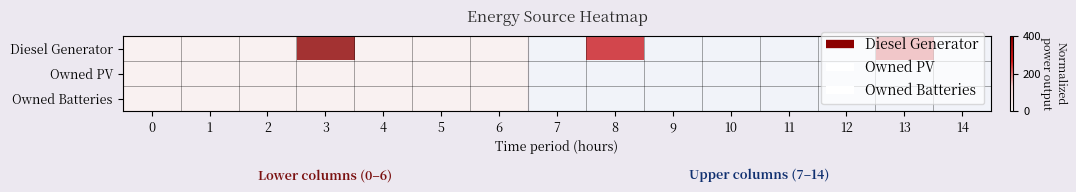

Which series has the largest total across all categories?

Diesel Generator